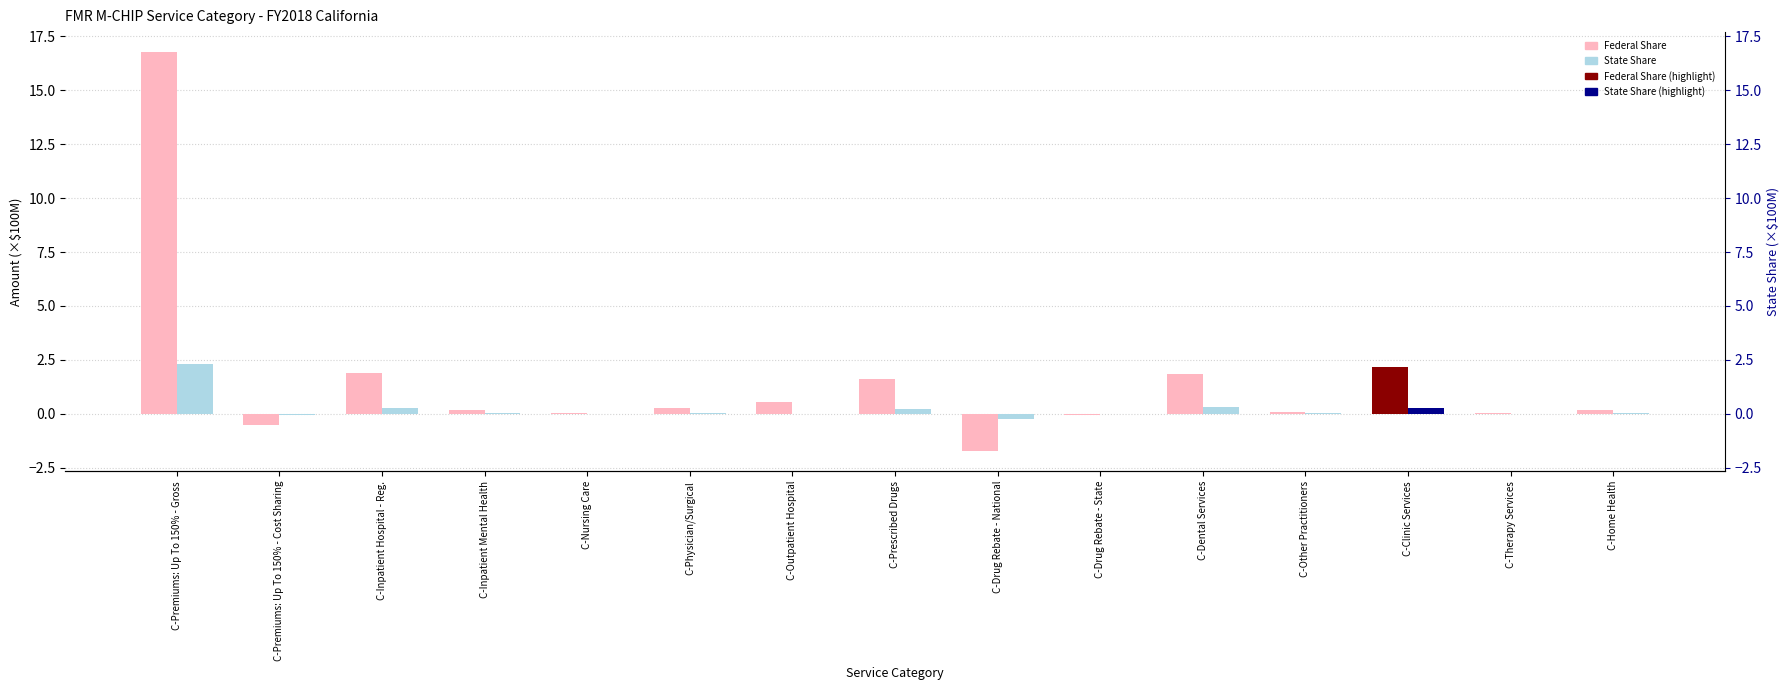

How many values in the State Share series are below 0?

3